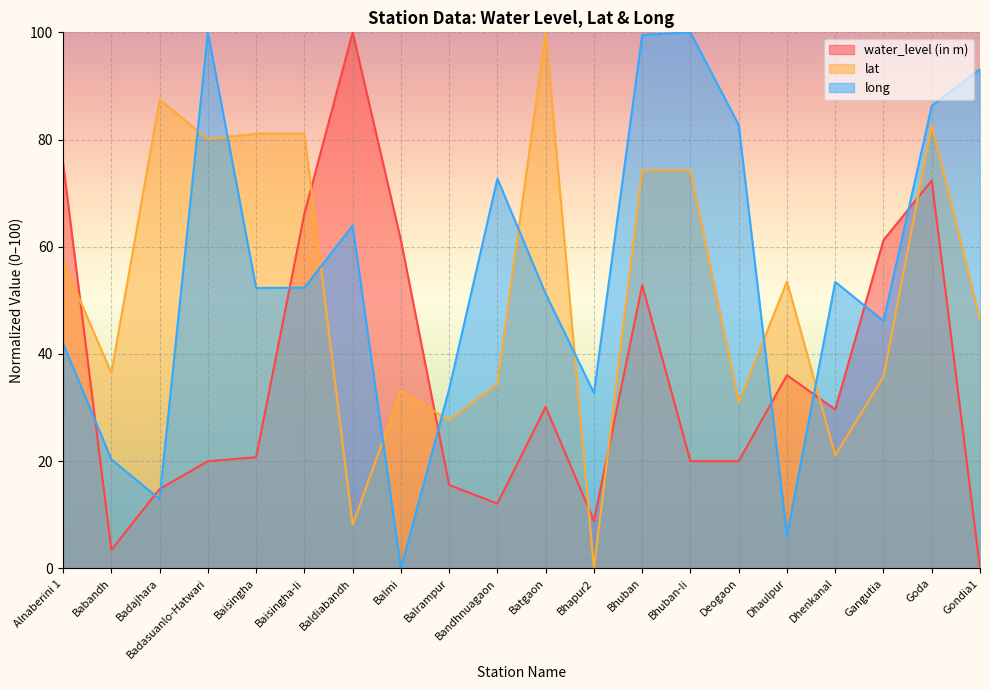

What position from the left is Batgaon?

11